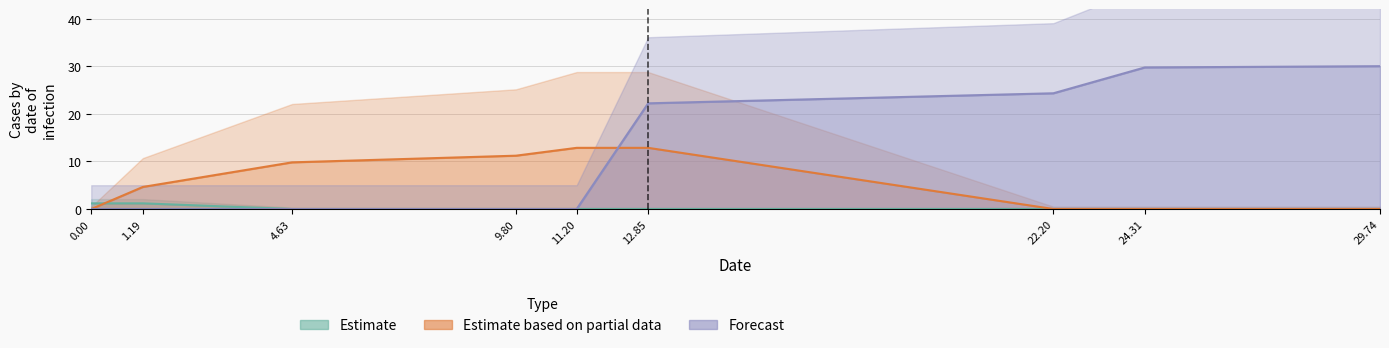

What is the maximum value shown in the chart?

30.0